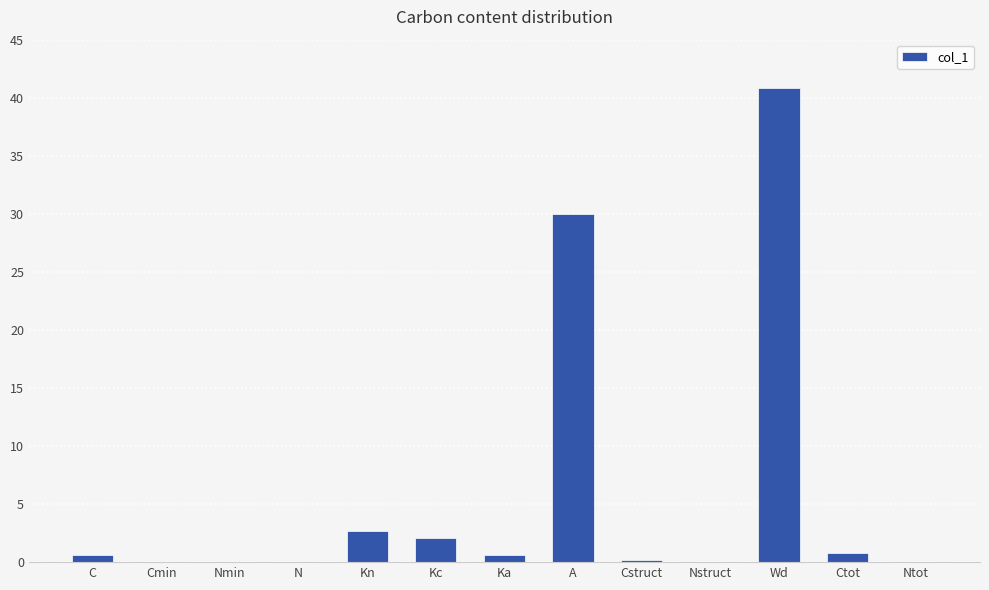

What is the greatest value displayed?

40.9